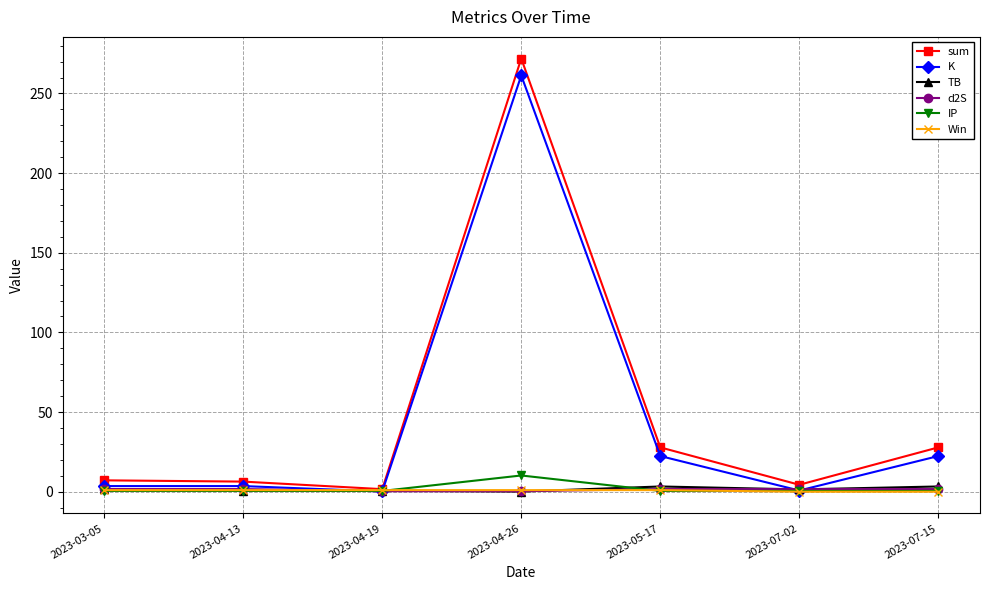

True or false: sum has a value of 27.8 at 2023-07-15.

True